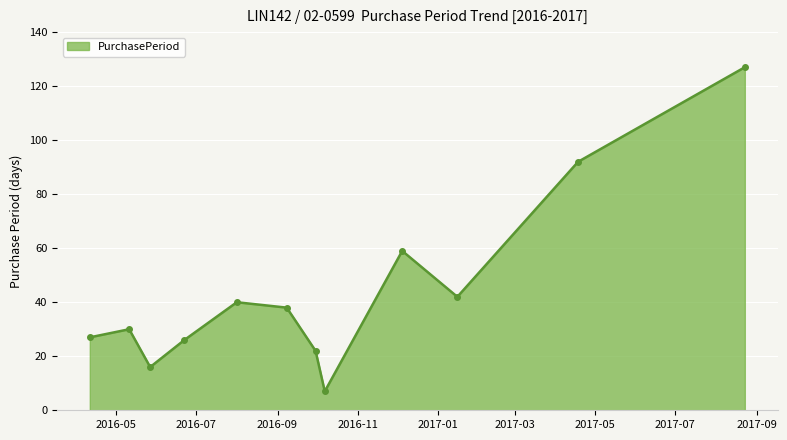

What is the difference between the maximum and minimum values?

120